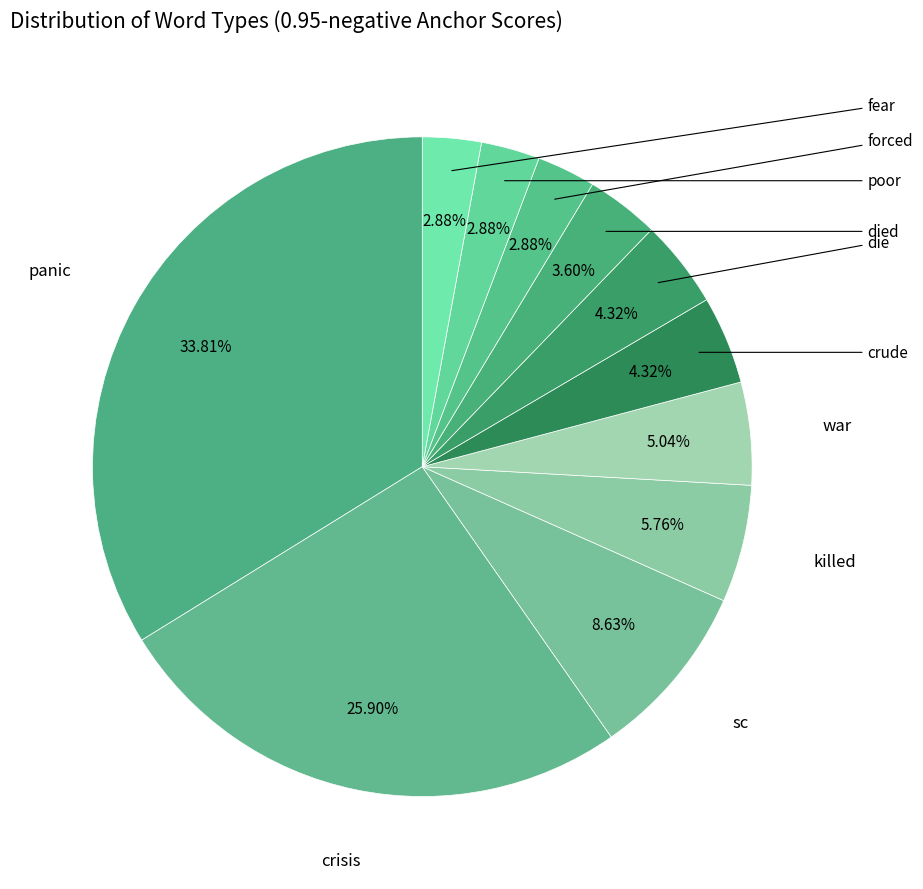

Is there any slice that represents more than half of the pie?

No